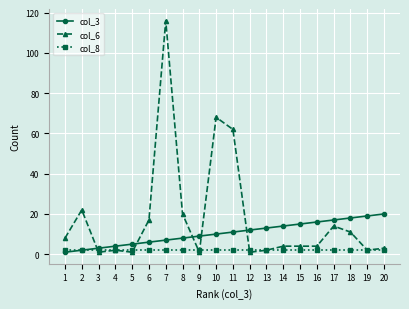

Read the col_3 value at 18, to the nearest 10.

20